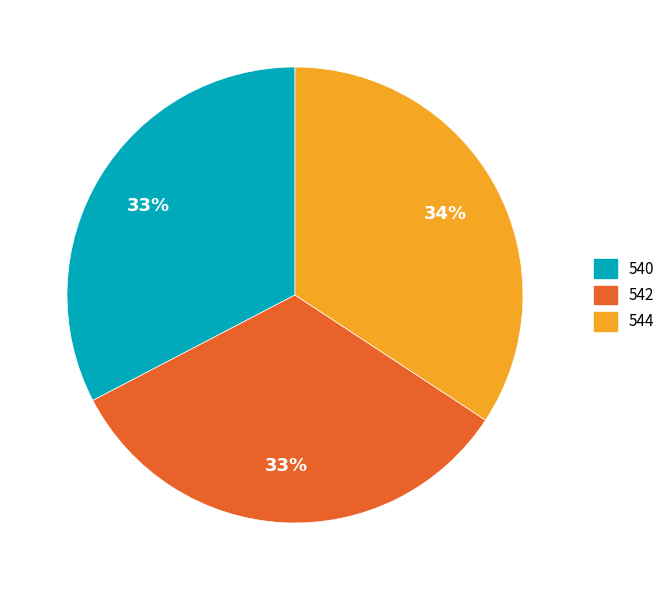

Does 540 represent more than half of the total?

No